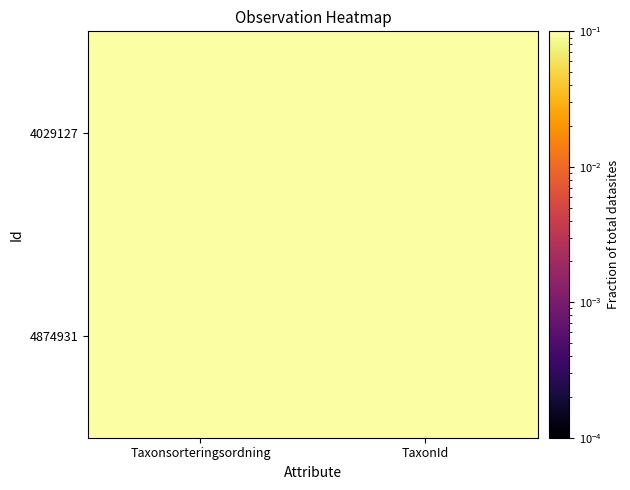

List the series in order of their overall mean, lowest first.

4874931, 4029127